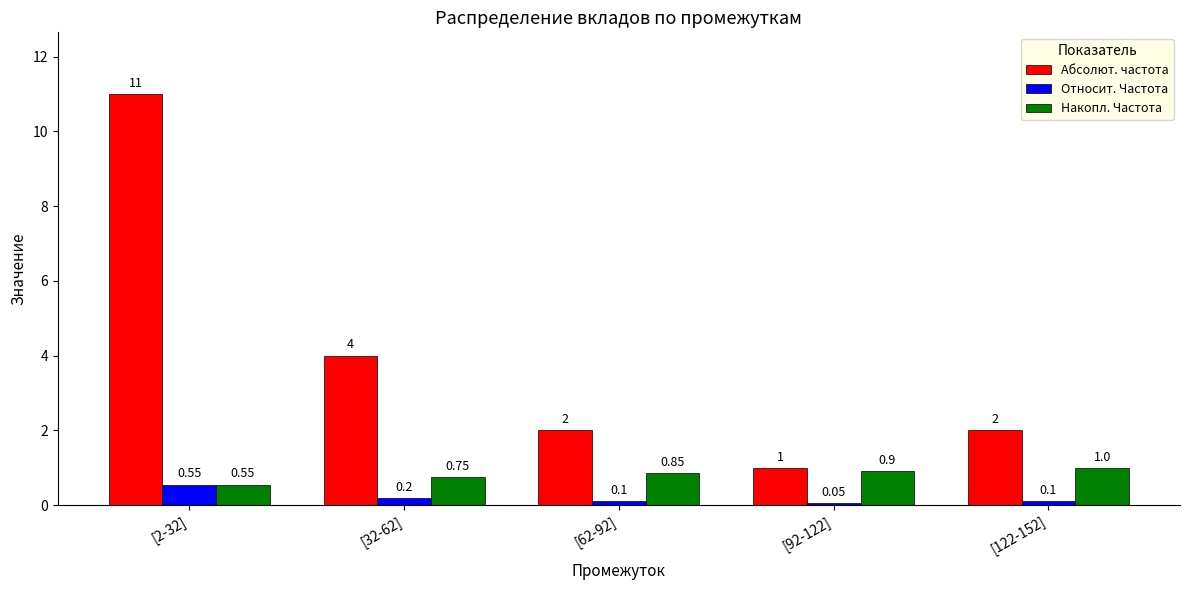

What position from the right is [122-152]?

1